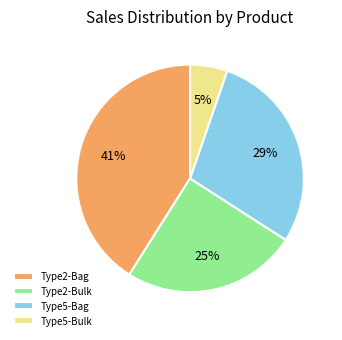

Combined, do Type5-Bag and Type2-Bag account for over 50%?

Yes